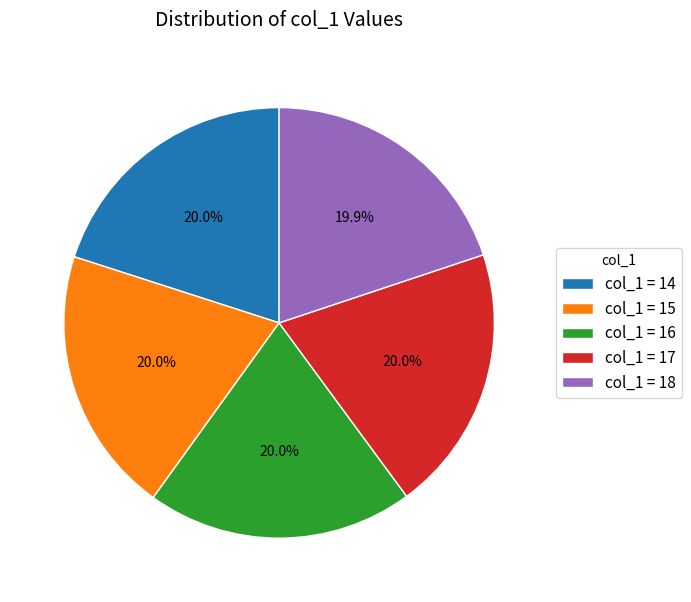

Is there any slice that represents more than half of the pie?

No